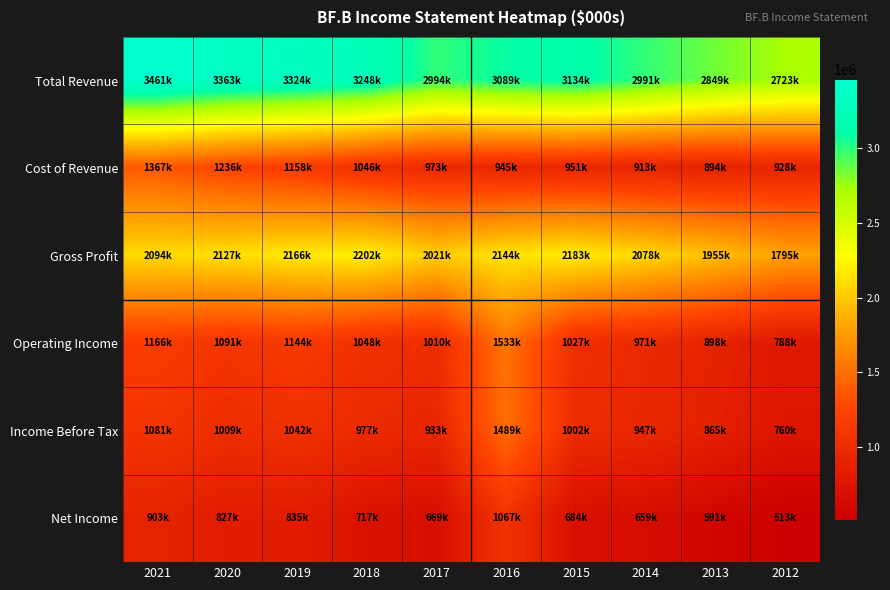

What is the total value across all series at 2015?

8981000